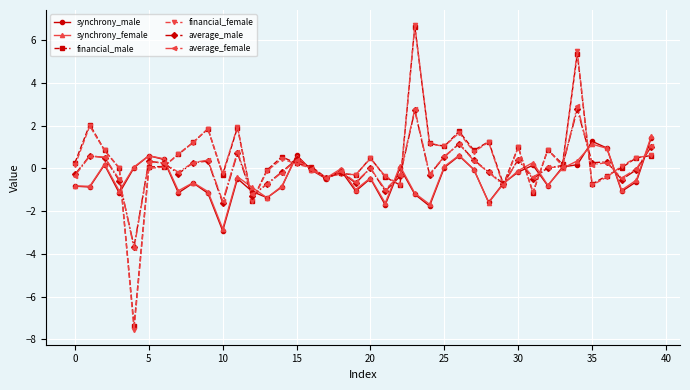

How many categories are shown in the chart?

40